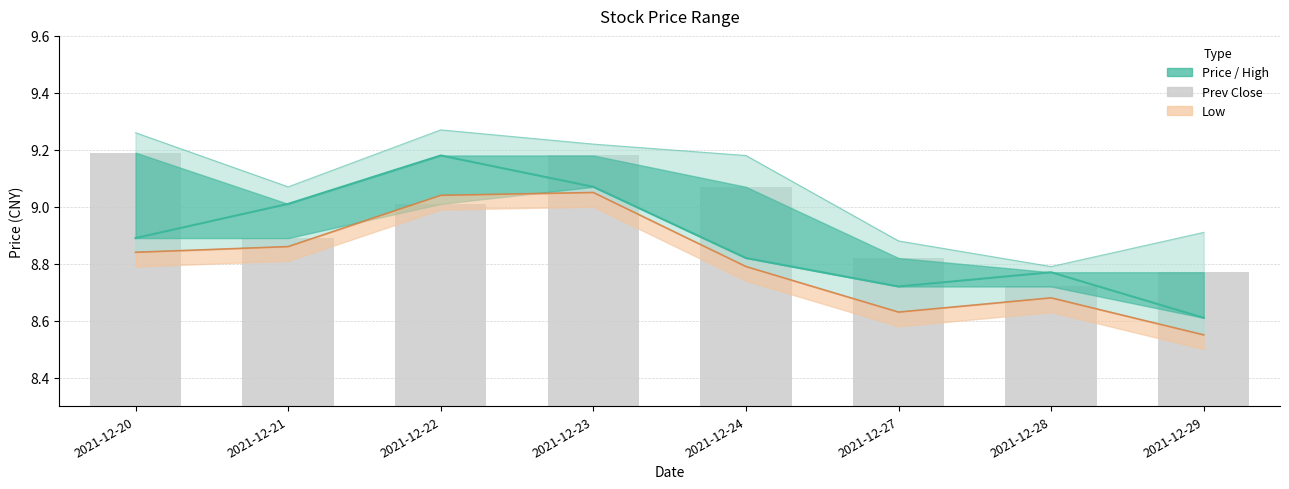

Reading right to left, list all the values displayed in this chart.

price_line: 8.6	8.8	8.7	8.8	9.1	9.2	9.0	8.9
high_line: 8.9	8.8	8.9	9.2	9.2	9.3	9.1	9.3
low_line: 8.6	8.7	8.6	8.8	9.1	9.0	8.9	8.8
low_line2: 8.6	8.7	8.6	8.8	9.1	9.0	8.9	8.8
prev_close: 8.8	8.7	8.8	9.1	9.2	9.0	8.9	9.2